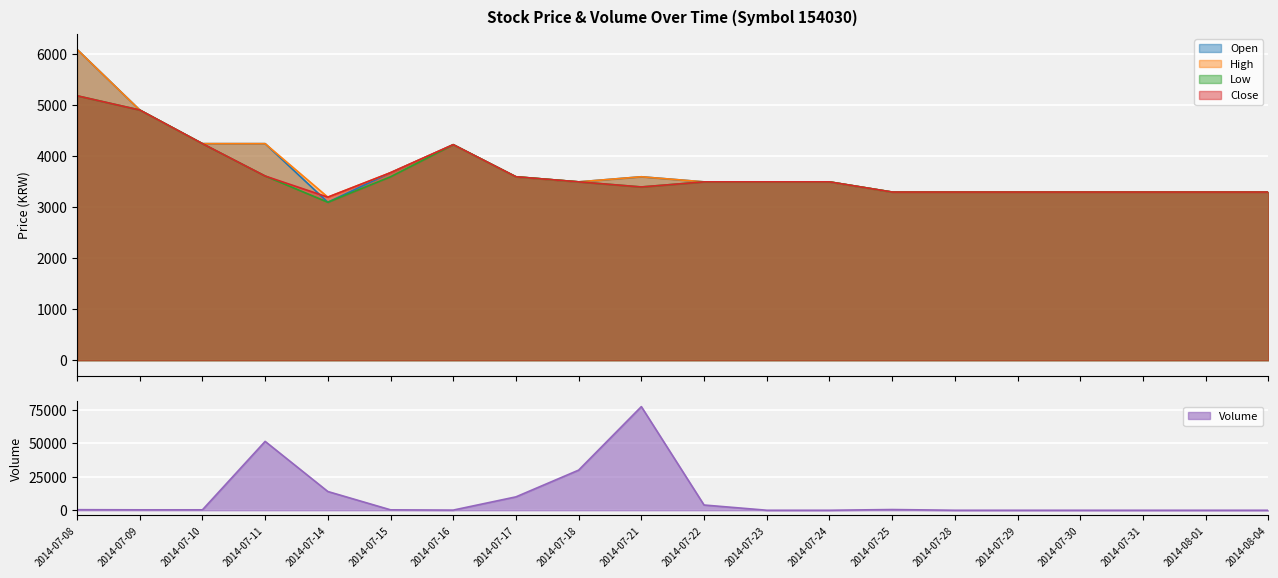

Which category has the lowest value in the Volume series?

2014-07-23